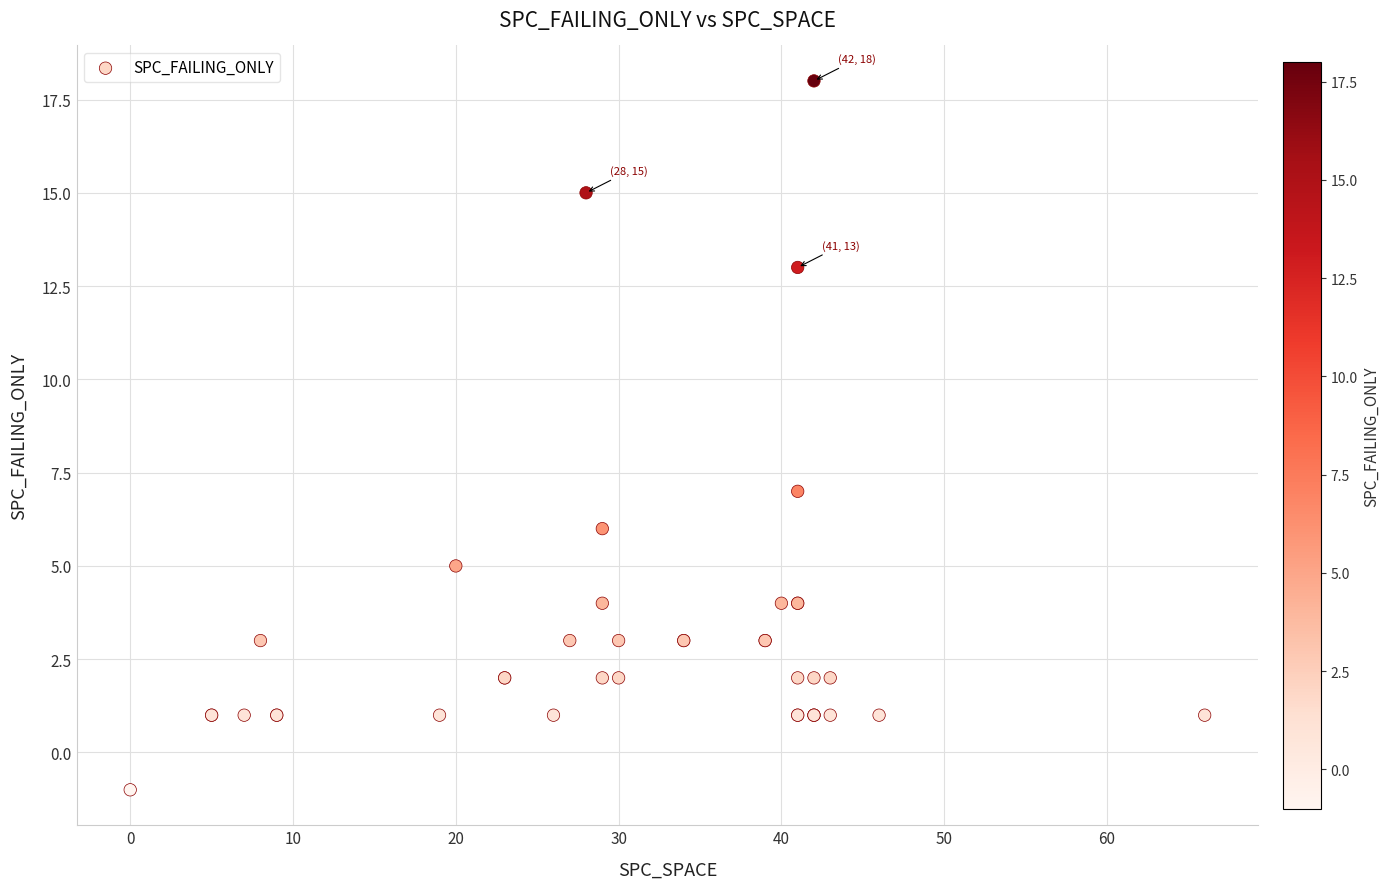

What Y value in the scatter plot is closest to 8?

7